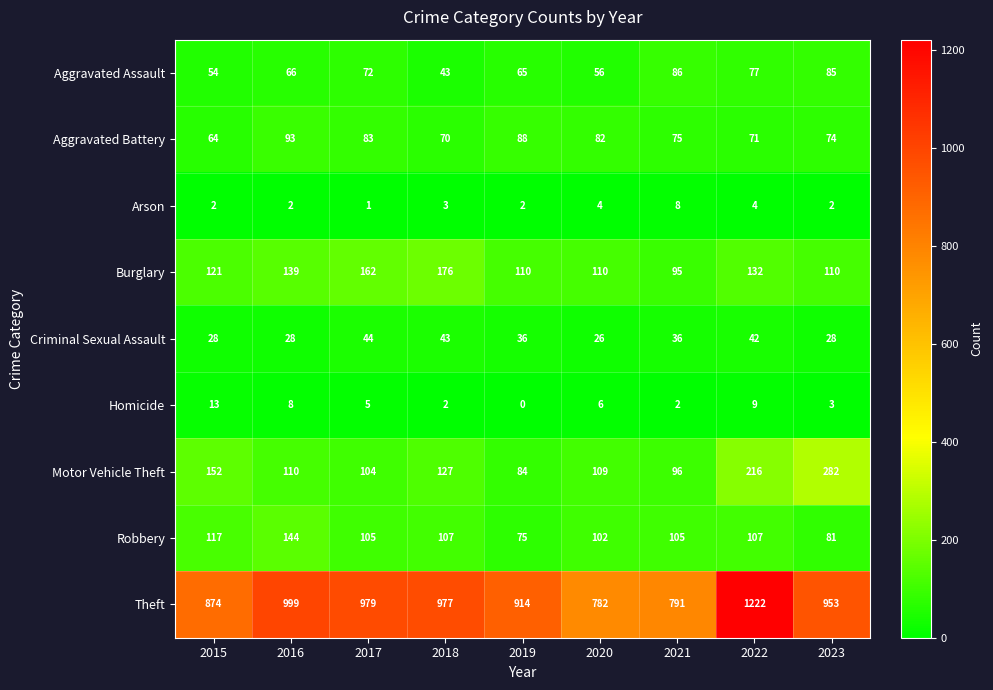

At which category is the sum across all series the highest?

2022